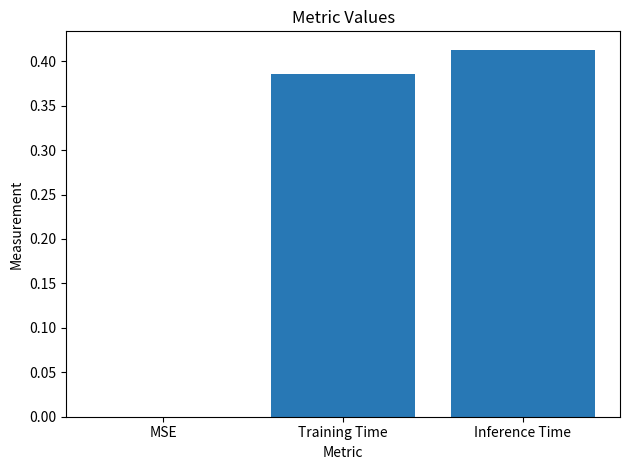

Which category has the highest value across all series?

Inference Time